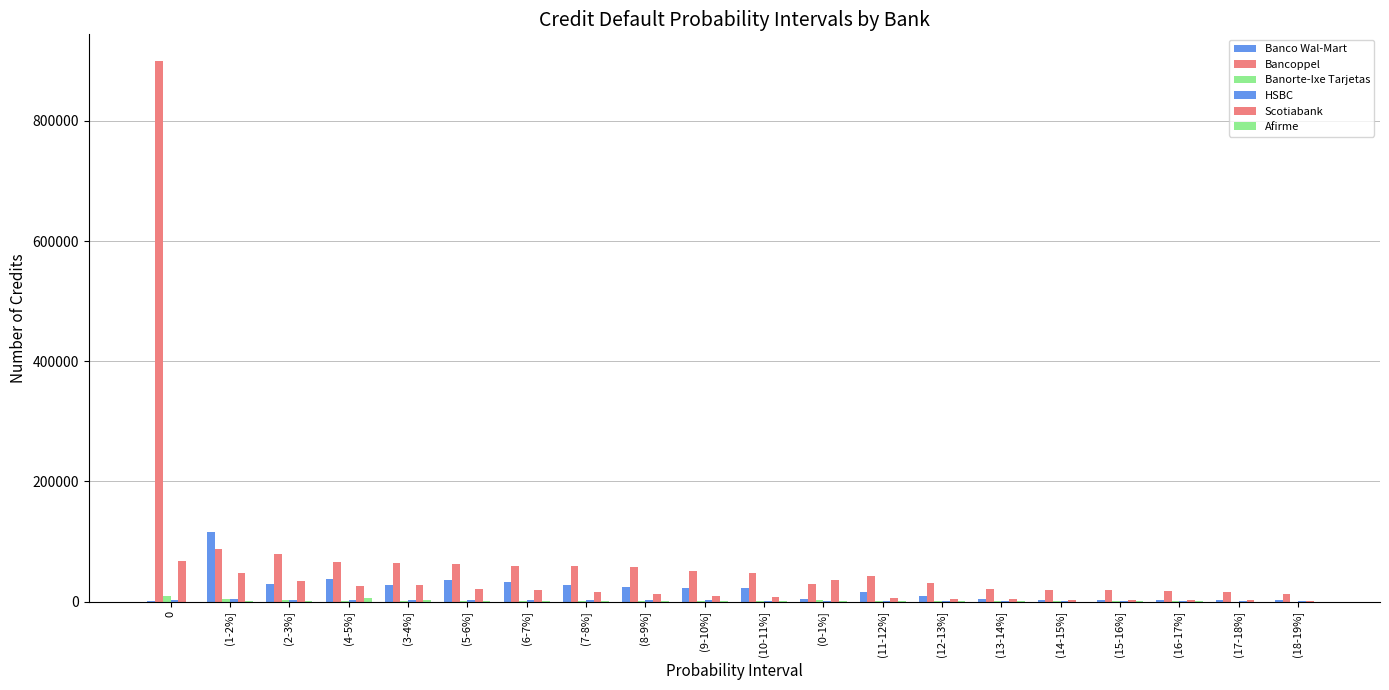

What is the total value across all series at 0?

978679